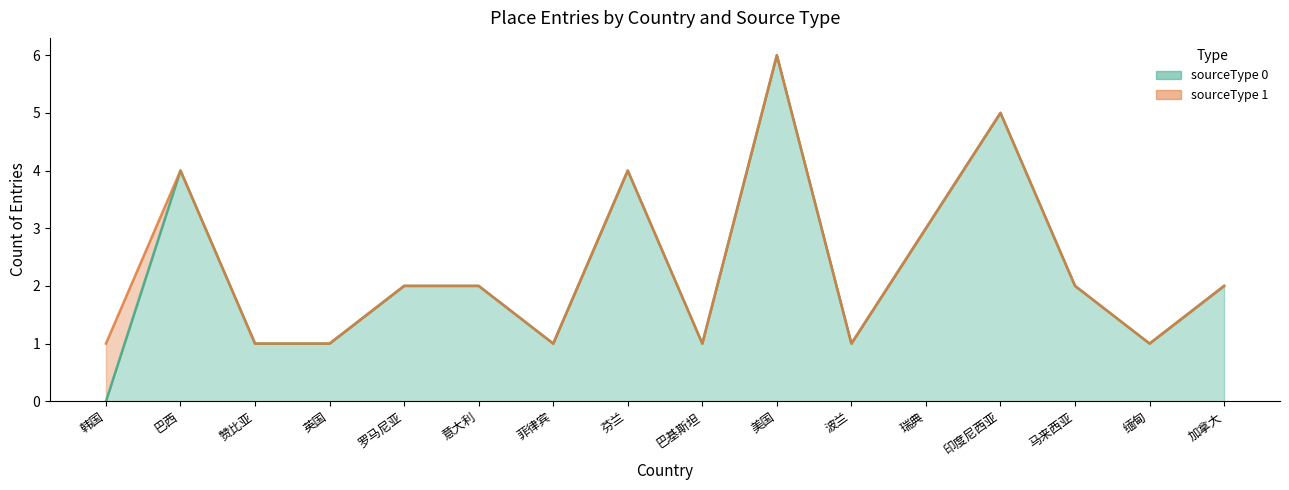

List the labels in order of value, smallest first.

韩国, 赞比亚, 英国, 菲律宾, 巴基斯坦, 波兰, 缅甸, 罗马尼亚, 意大利, 马来西亚, 加拿大, 瑞典, 巴西, 芬兰, 印度尼西亚, 美国